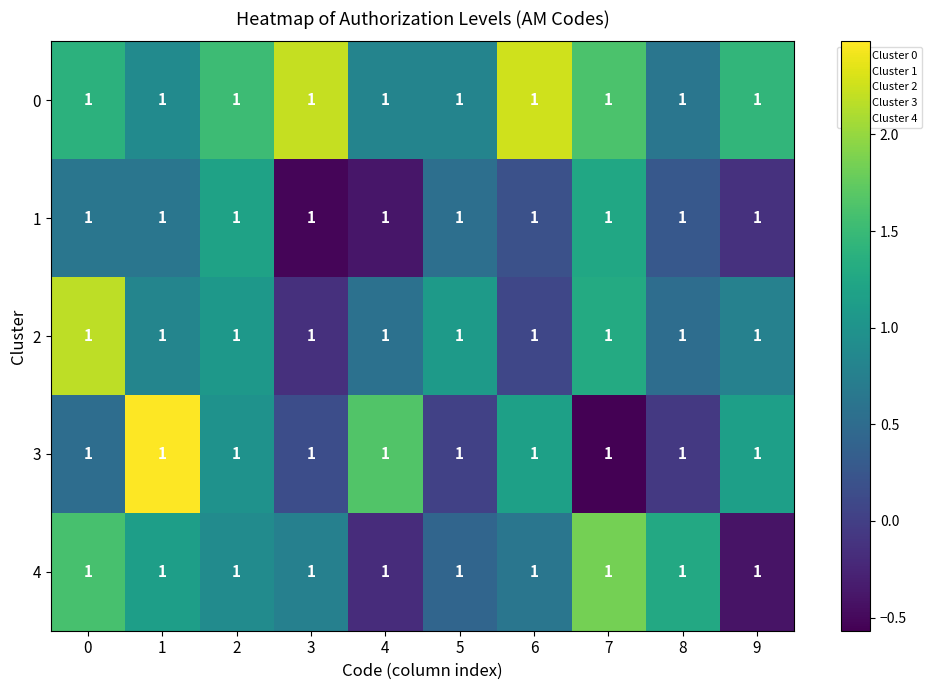

What is the difference between the second highest and second lowest values in the 2 series?

1.2